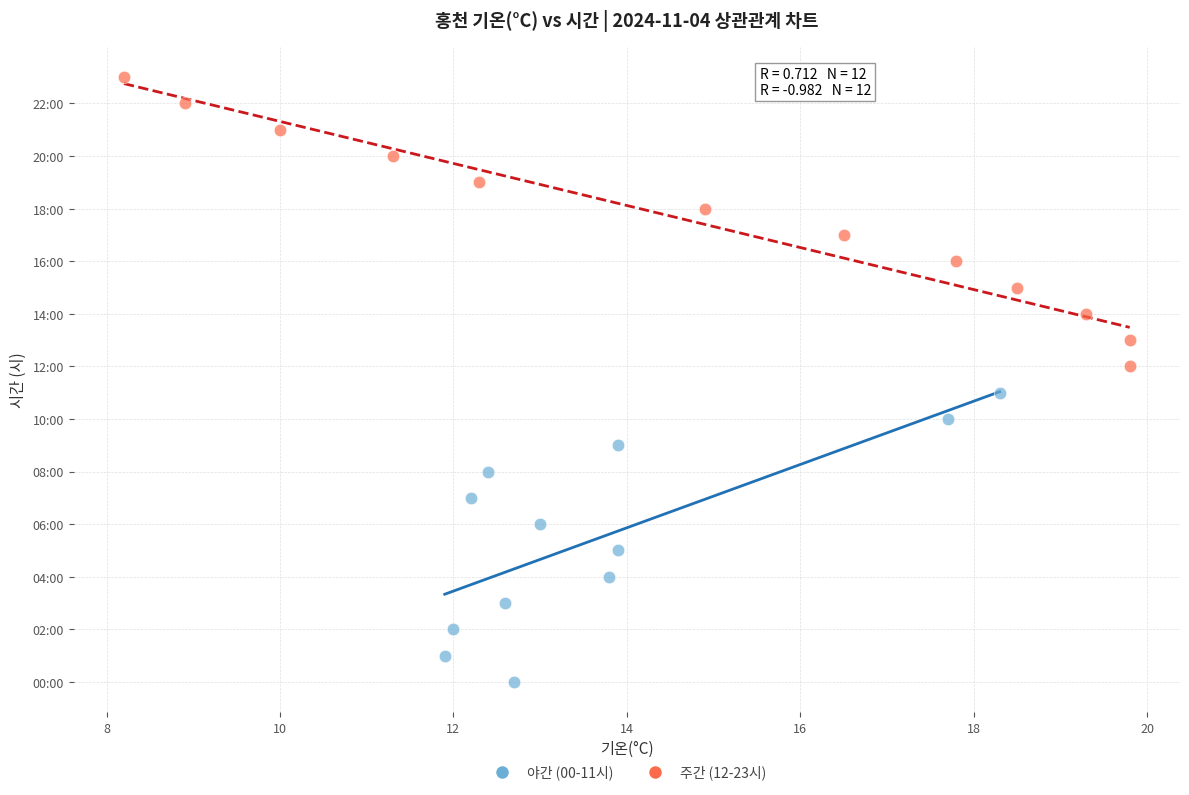

Which series contains the lowest Y value?

야간 (00-11시)